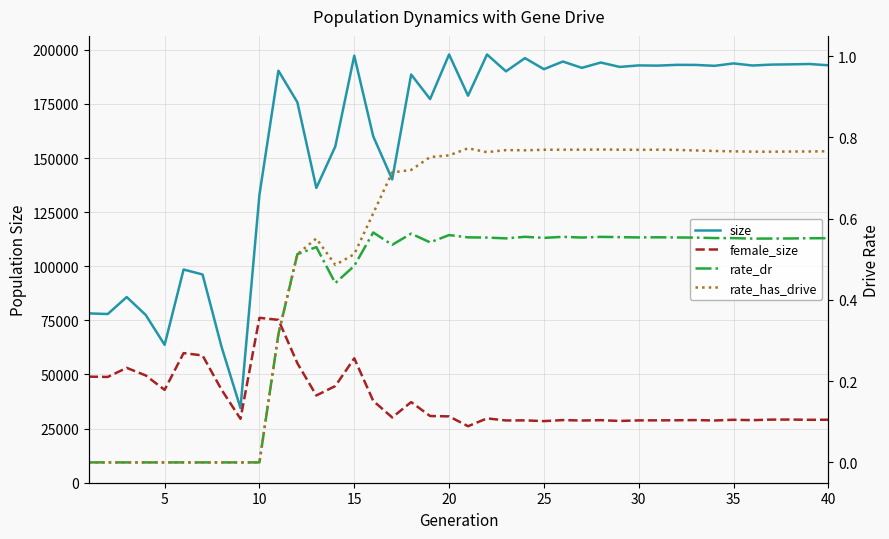

Reading right to left, what are all the values shown in this chart?

size: 192848.0	193448.0	193275.0	193169.0	192751.0	193714.0	192605.0	193019.0	193053.0	192691.0	192793.0	192094.0	194123.0	191666.0	194589.0	191054.0	196172.0	190048.0	197843.0	178801.0	197846.0	177244.0	188595.0	140132.0	160033.0	197267.0	155332.0	136189.0	175765.0	190358.0	133085.0	34500.0	62827.0	96215.0	98492.0	63700.0	77531.0	85780.0	77939.0	78226.0
female_size: 29108.0	29066.0	29182.0	29154.0	28905.0	29074.0	28753.0	28943.0	28849.0	28817.0	28799.0	28535.0	28898.0	28733.0	28942.0	28460.0	28808.0	28764.0	29722.0	26099.0	30647.0	30820.0	37249.0	30156.0	37811.0	57477.0	44663.0	40319.0	55205.0	75241.0	76184.0	29518.0	42998.0	58789.0	59885.0	42902.0	49571.0	53072.0	48865.0	49003.0
rate_dr: 0.6	0.6	0.6	0.6	0.6	0.6	0.6	0.6	0.6	0.6	0.6	0.6	0.6	0.6	0.6	0.6	0.6	0.6	0.6	0.6	0.6	0.5	0.6	0.5	0.6	0.5	0.4	0.5	0.5	0.3	0.0	0.0	0.0	0.0	0.0	0.0	0.0	0.0	0.0	0.0
rate_has_drive: 0.8	0.8	0.8	0.8	0.8	0.8	0.8	0.8	0.8	0.8	0.8	0.8	0.8	0.8	0.8	0.8	0.8	0.8	0.8	0.8	0.8	0.8	0.7	0.7	0.6	0.5	0.5	0.6	0.5	0.3	0.0	0.0	0.0	0.0	0.0	0.0	0.0	0.0	0.0	0.0